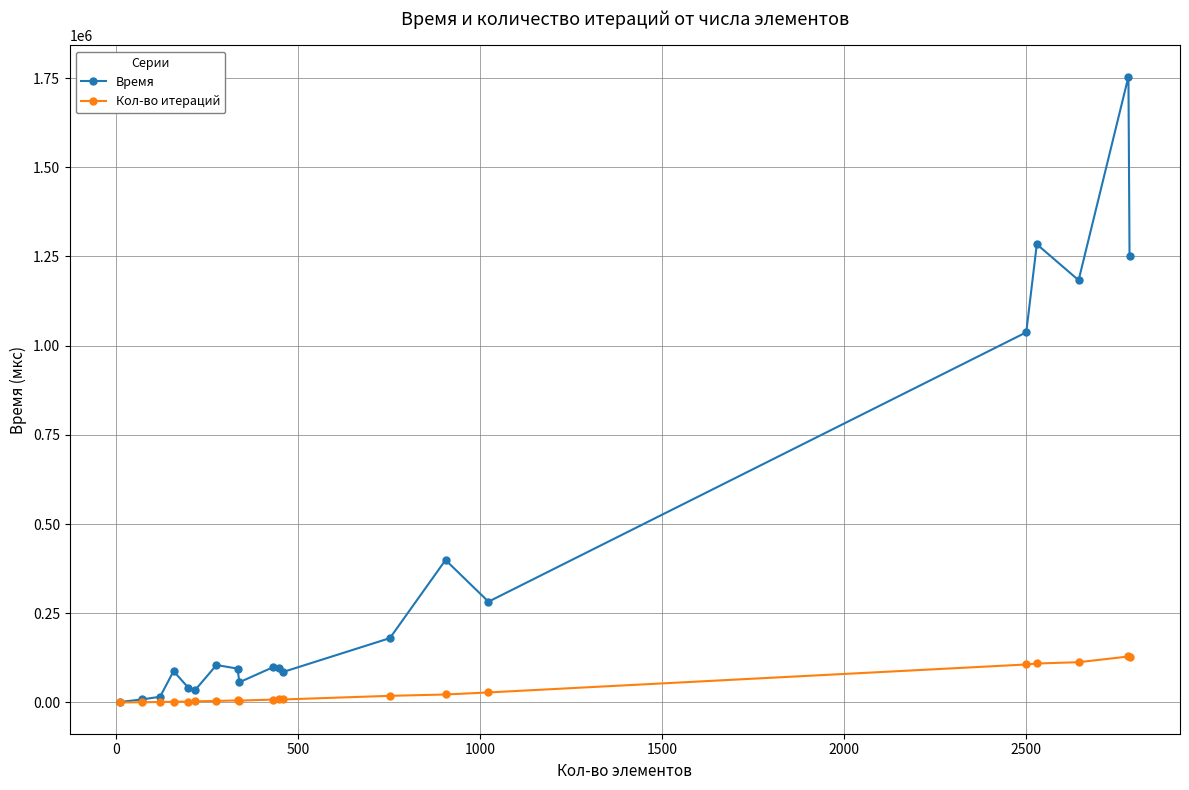

Which series has the largest range (max minus min)?

Время